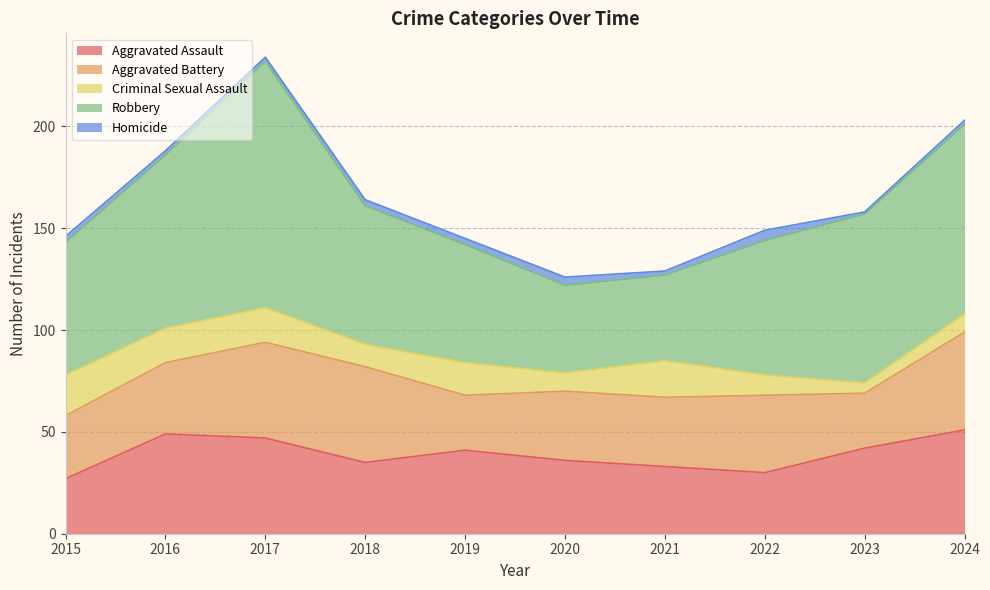

How many data points in Aggravated Assault are above 41?

4